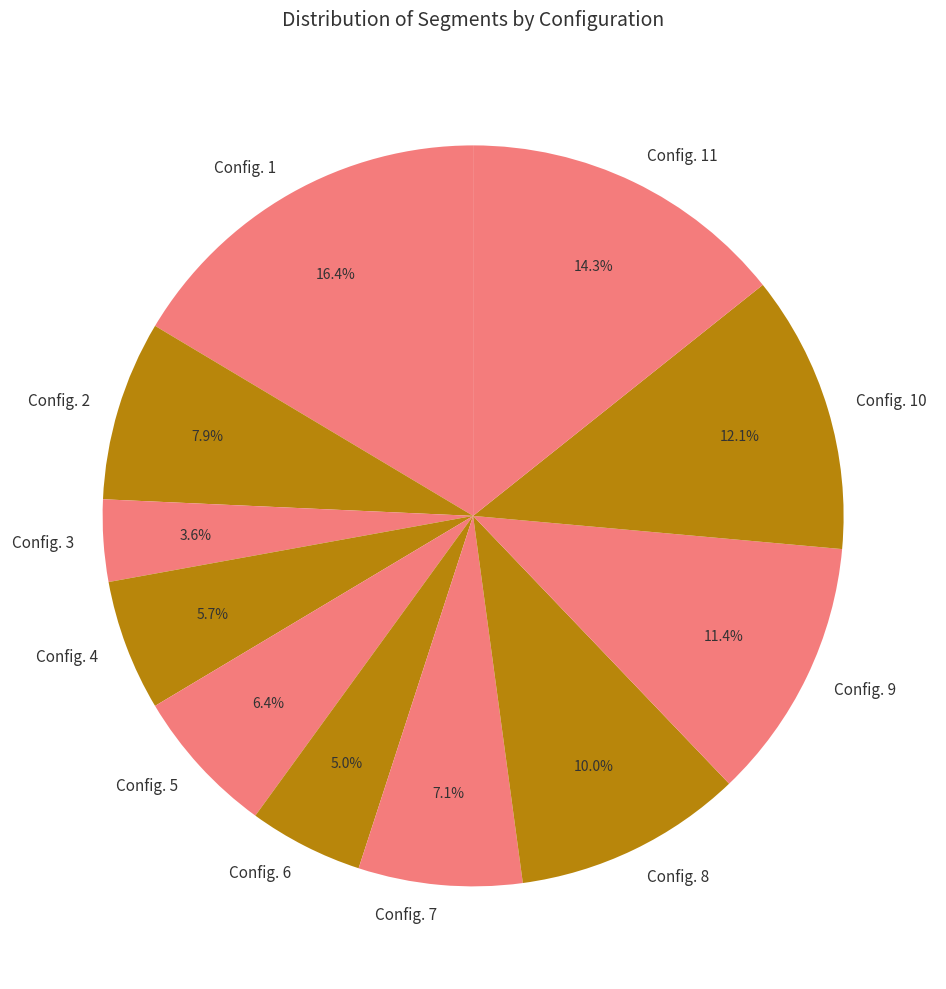

Which slice is the smallest?

Config. 3